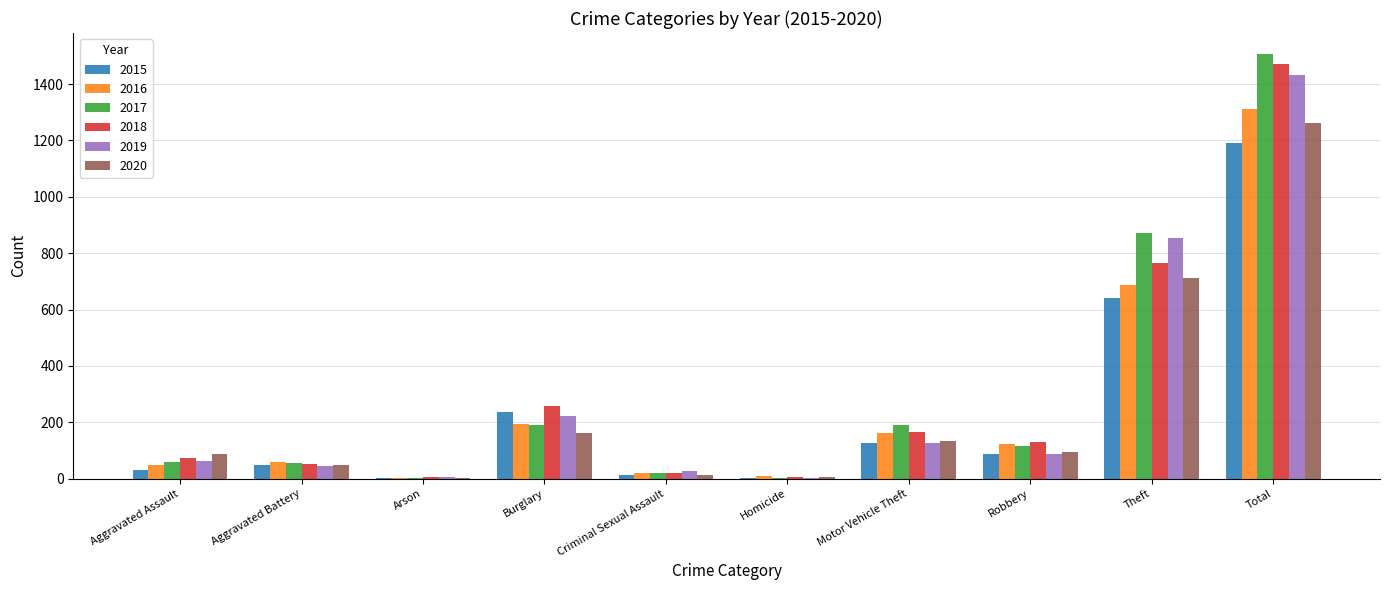

What is the sum of all 2017 values?

3012